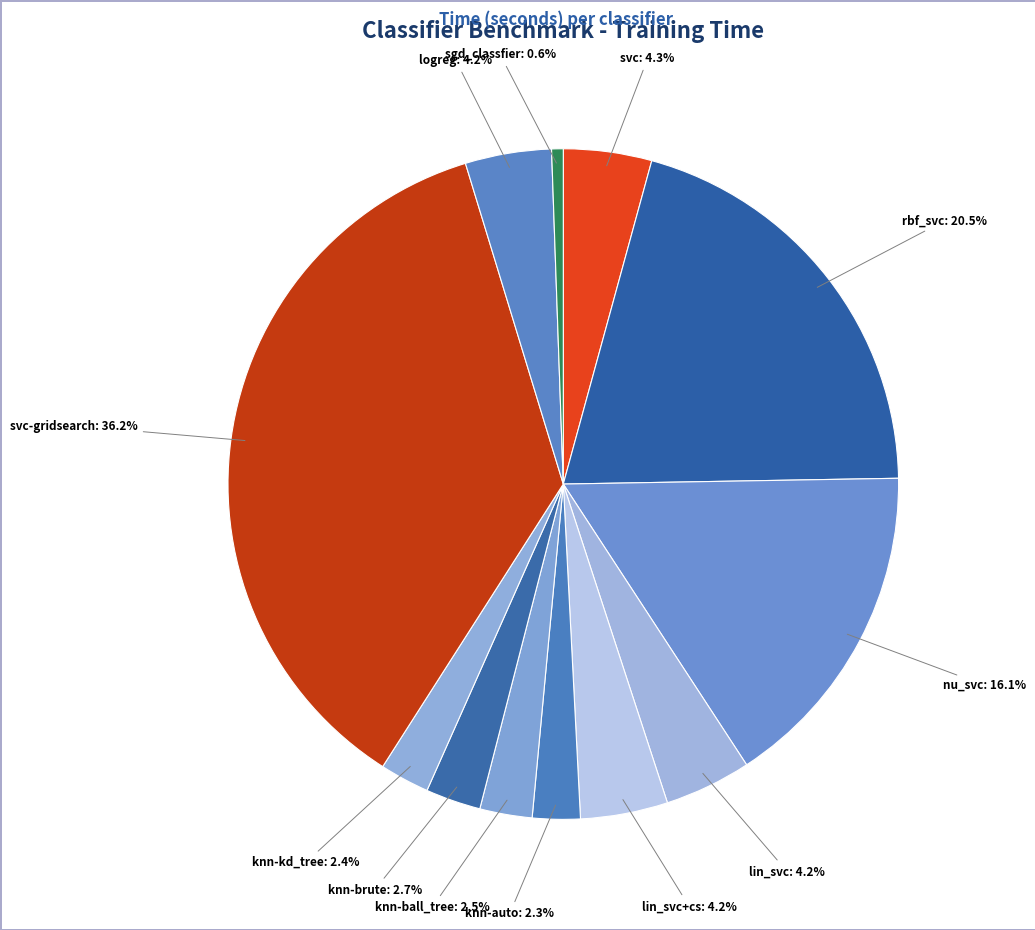

Rank the categories by value from lowest to highest.

sgd_classfier, knn-auto, knn-kd_tree, knn-ball_tree, knn-brute, logreg, lin_svc, lin_svc+cs, svc, nu_svc, rbf_svc, svc-gridsearch